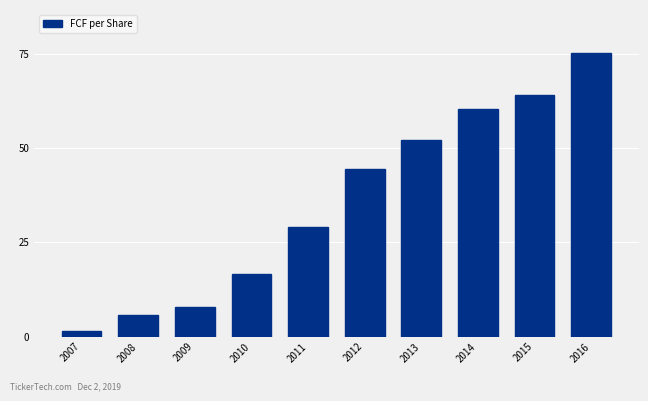

Reading right to left, list all the values displayed in this chart.

75.3	64.2	60.5	52.1	44.3	29.0	16.5	7.9	5.6	1.5